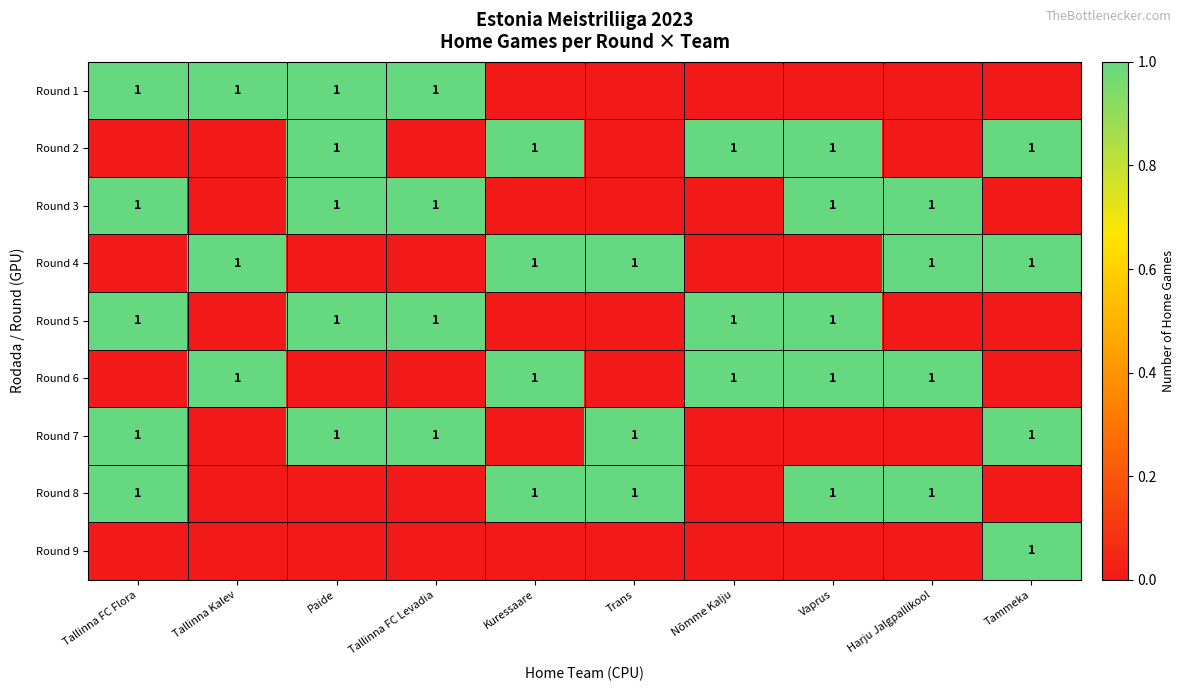

True or false: Round 7 has a value of 2 at Tallinna FC Flora.

False